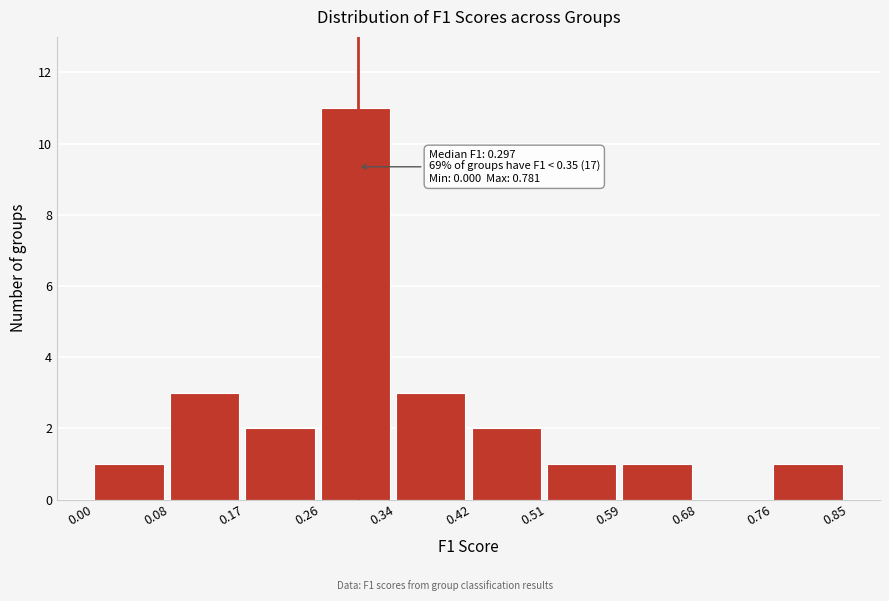

Over which range of the x-axis is the bar tallest?

0.26 to 0.34